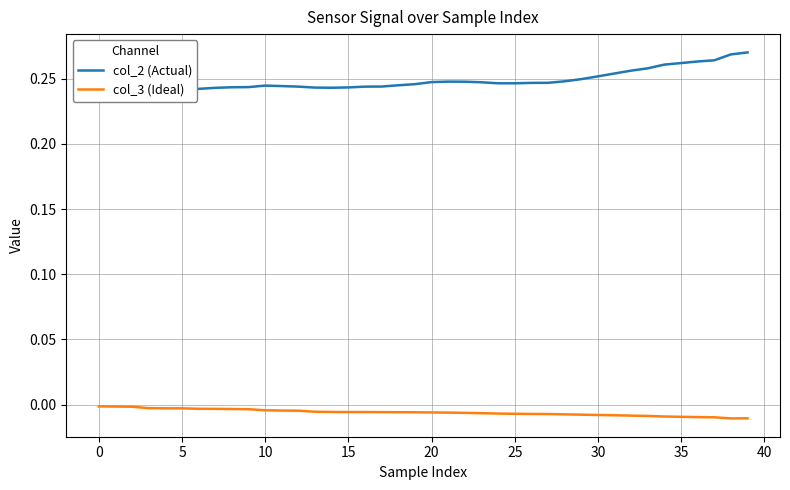

Does the chart have visible grid lines?

Yes